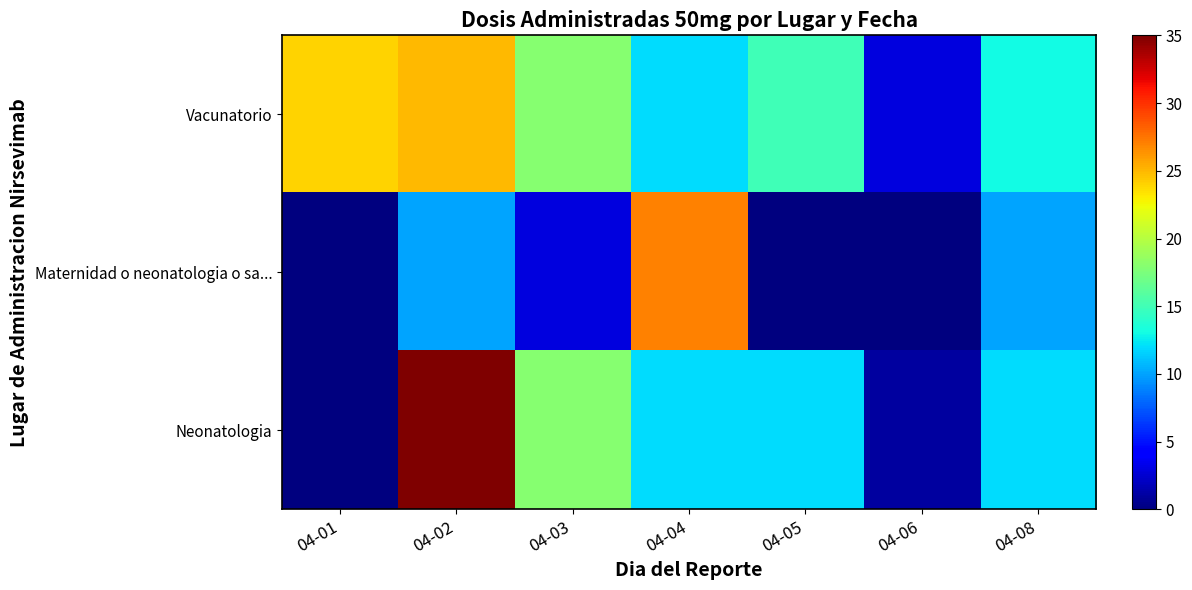

Which series changed the most between 04-02 and 04-05?

Neonatologia